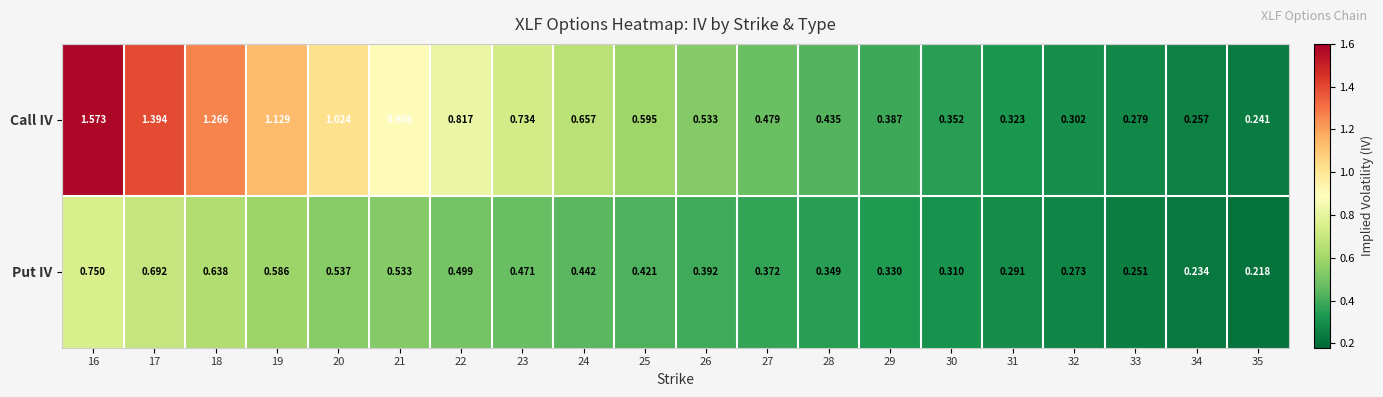

Between 17 and 29, which series saw the biggest shift?

Call IV